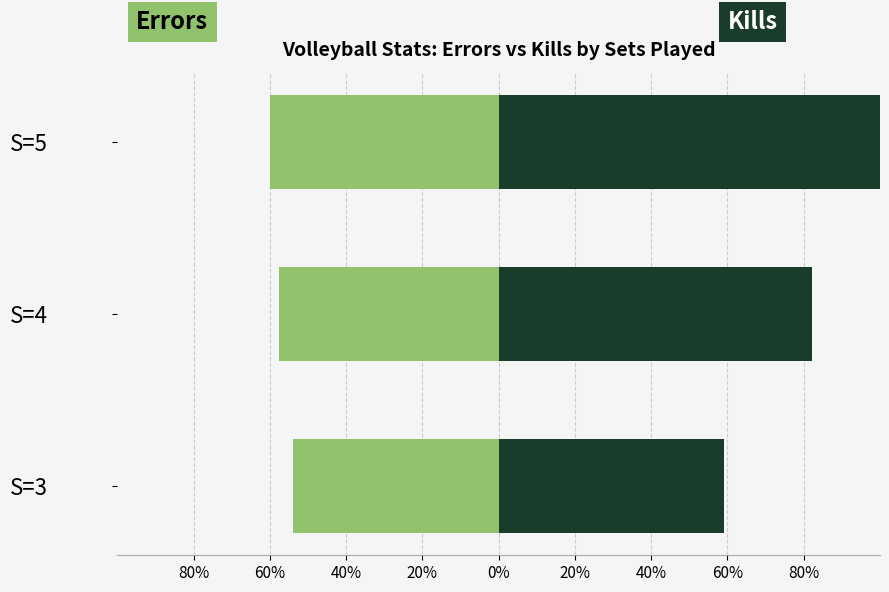

At how many categories does at least one series exceed 0?

3